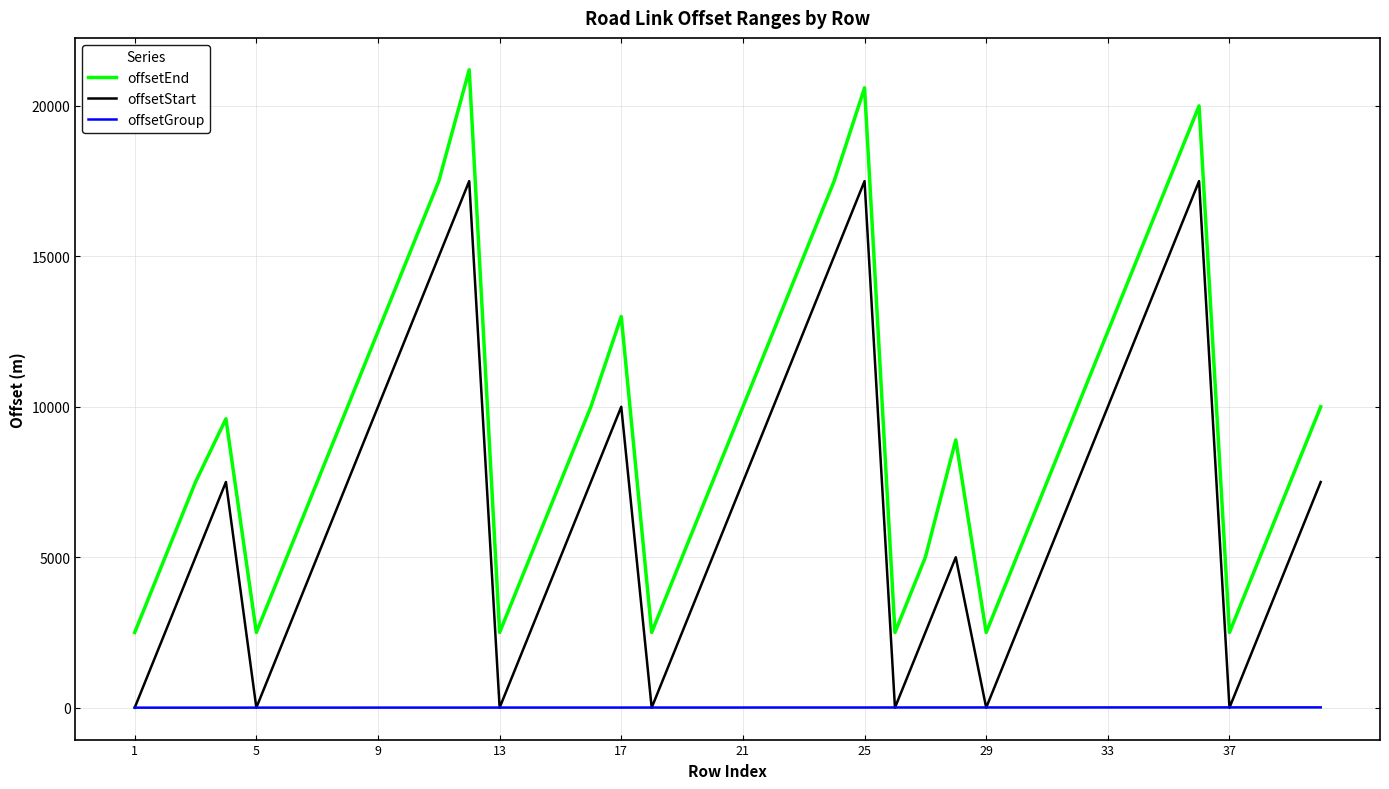

What is the maximum value shown in the chart?

21200